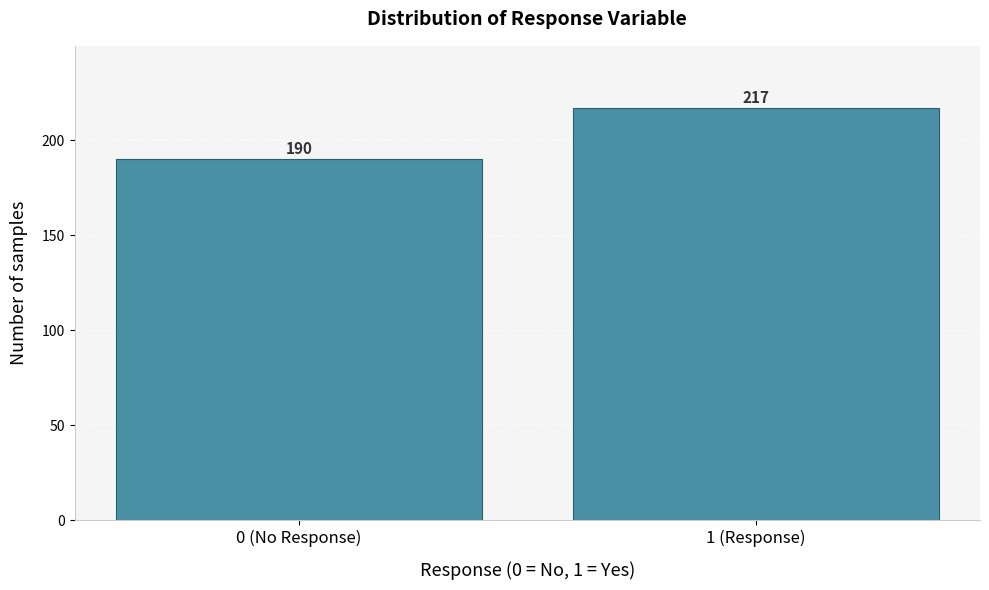

Reading right to left, transcribe all the data shown in this chart.

1 (Response)=217	0 (No Response)=190